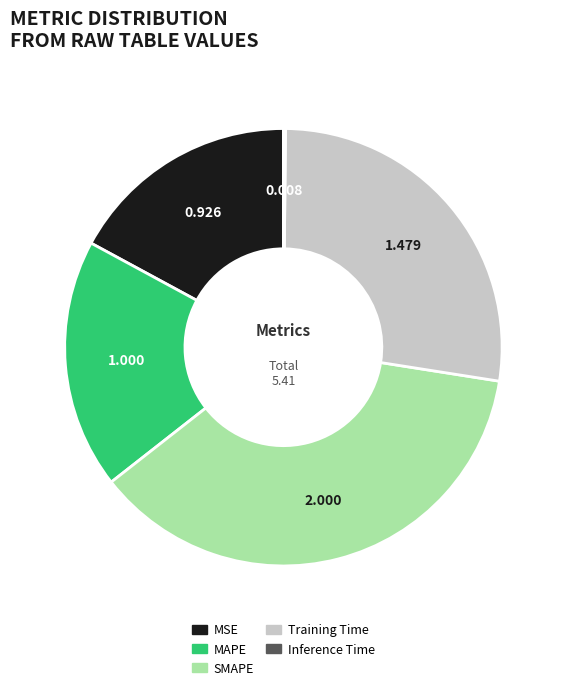

Between MSE and Training Time, which is larger?

Training Time